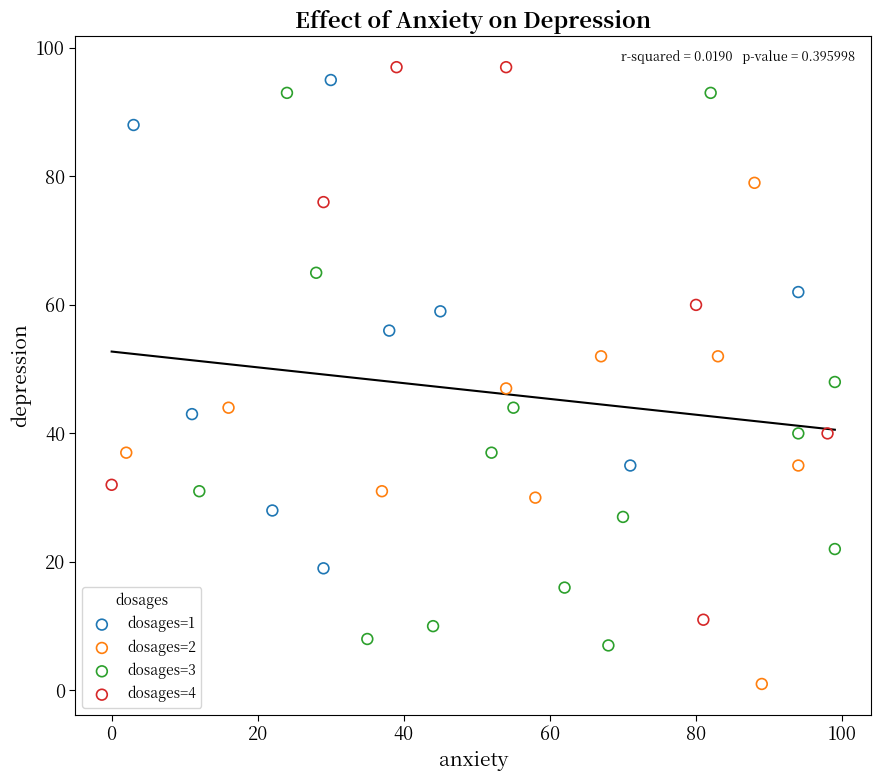

Which series reaches the maximum Y coordinate?

dosages=4